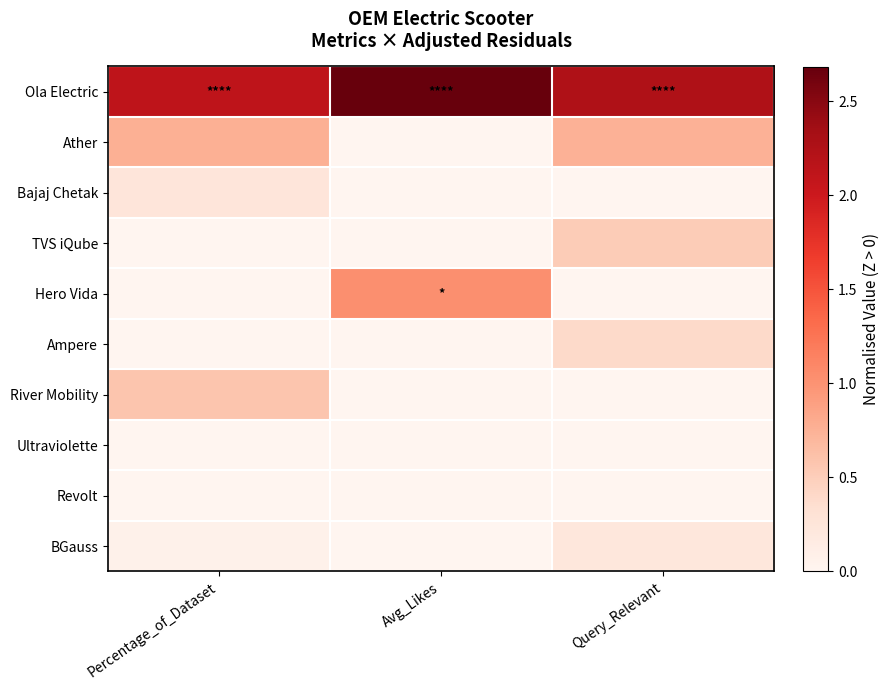

What is the total value across all series at Query_Relevant?

4.1